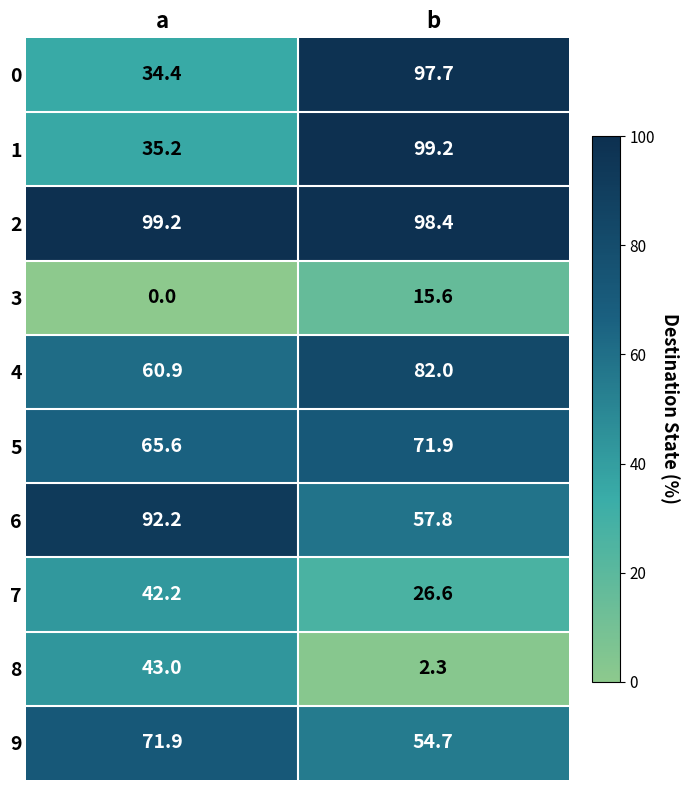

What is the difference between the maximum and minimum values in the 8 series?

40.7